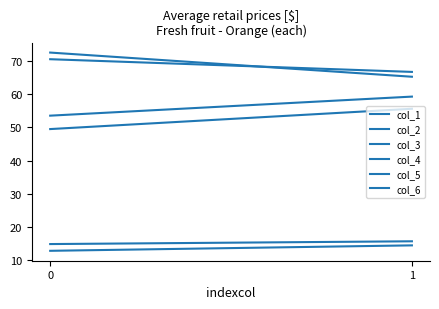

What is the value of the col_2 point at the 1st from the left?

70.6